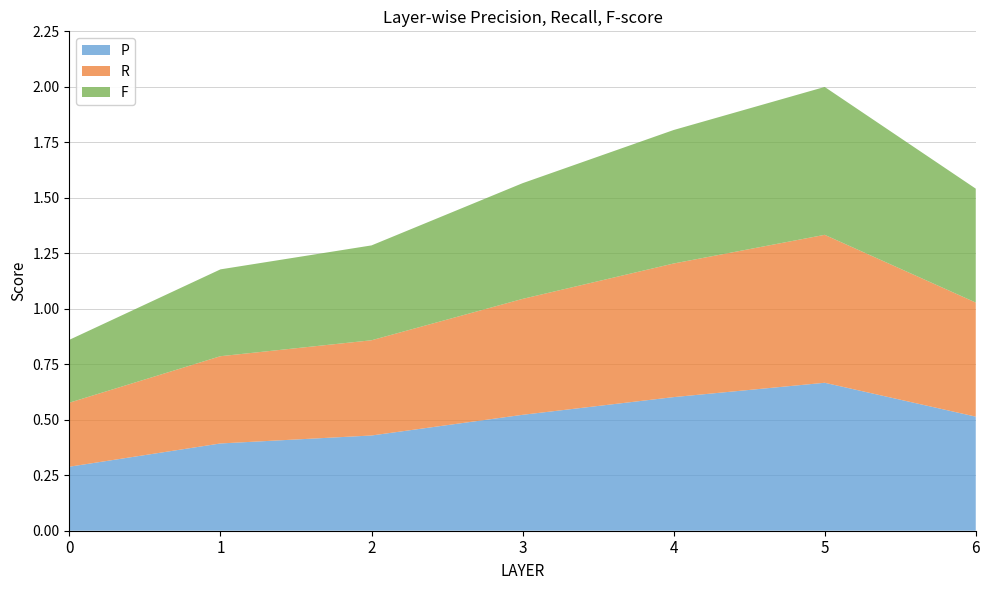

Reading left to right, what are all the values shown in this chart?

P: 0.3	0.4	0.4	0.5	0.6	0.7	0.5
R: 0.3	0.4	0.4	0.5	0.6	0.7	0.5
F: 0.3	0.4	0.4	0.5	0.6	0.7	0.5